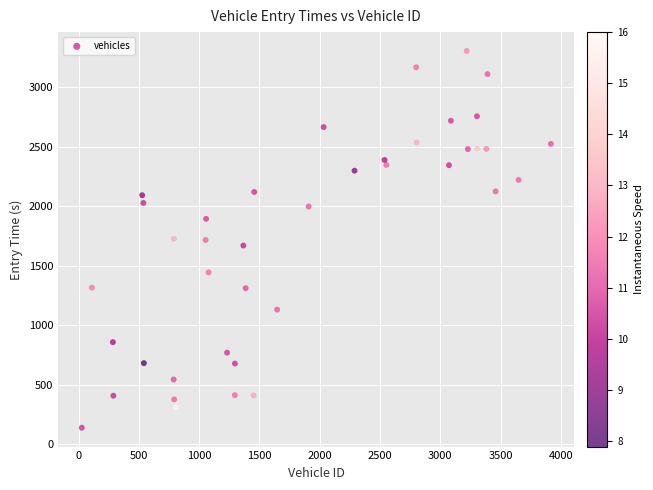

What is the range of Y values (max minus min)?

3164.6